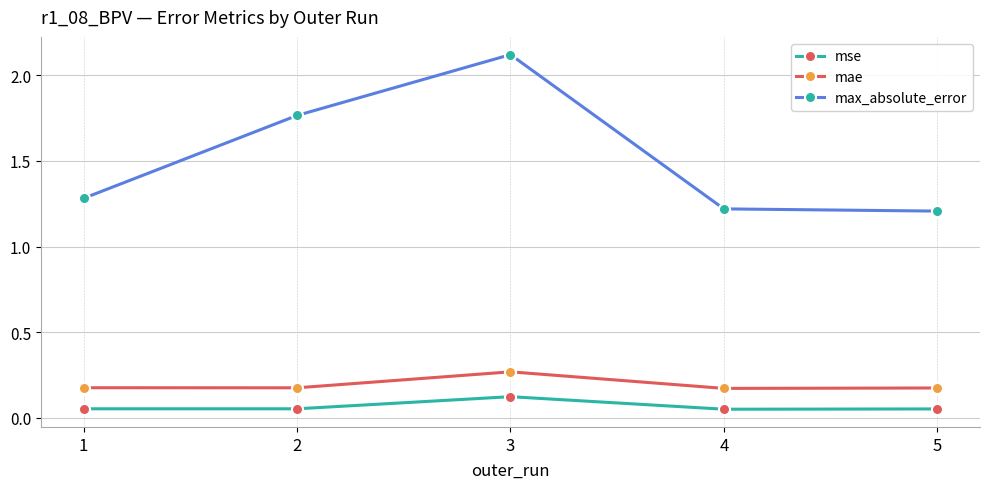

True or false: mae and mse cross at least once.

False